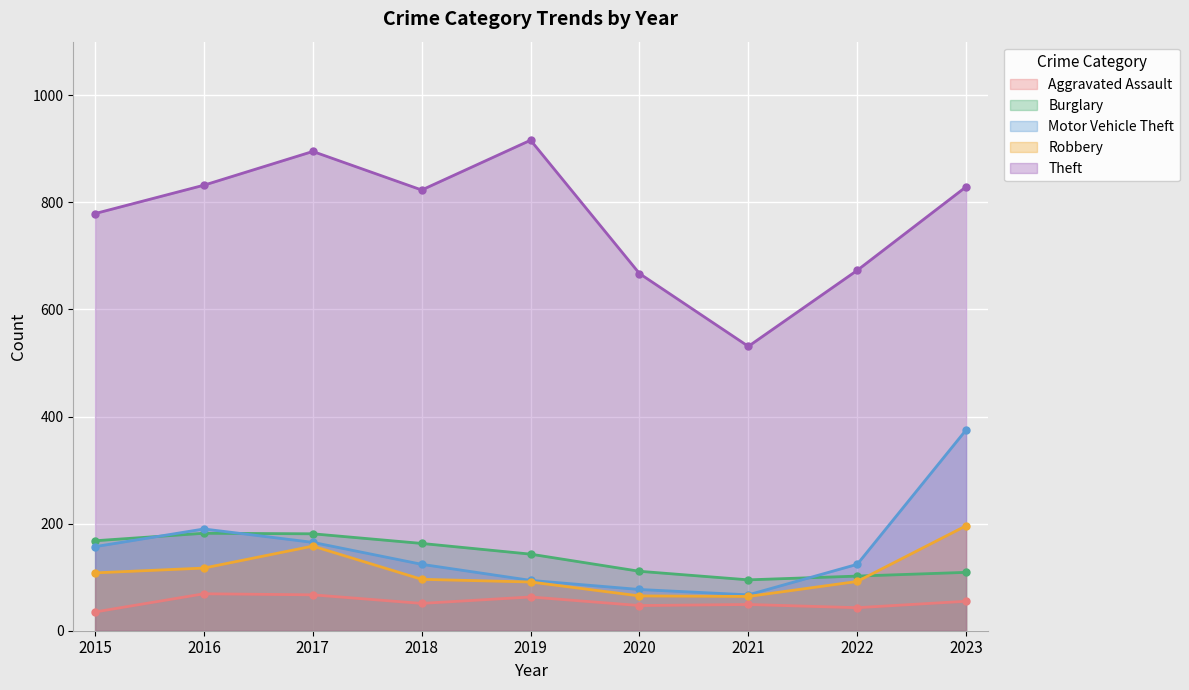

Which series changed the most between 2017 and 2023?

Motor Vehicle Theft